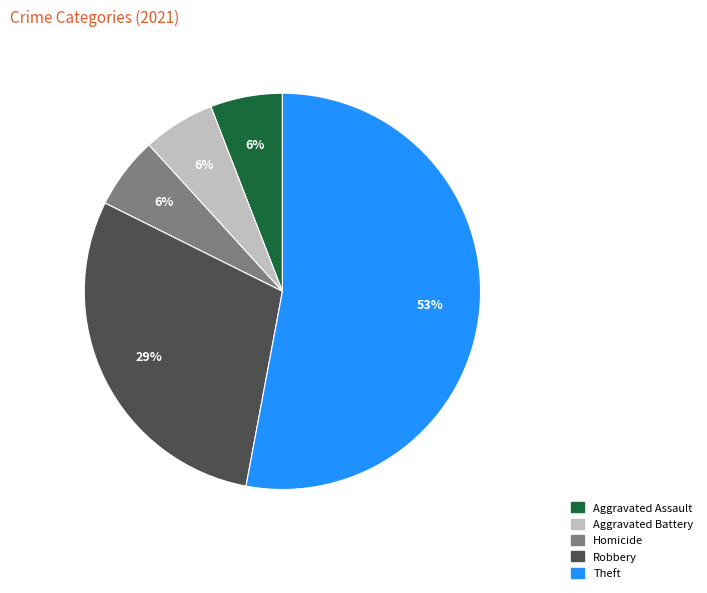

How many segments does this pie chart have?

5